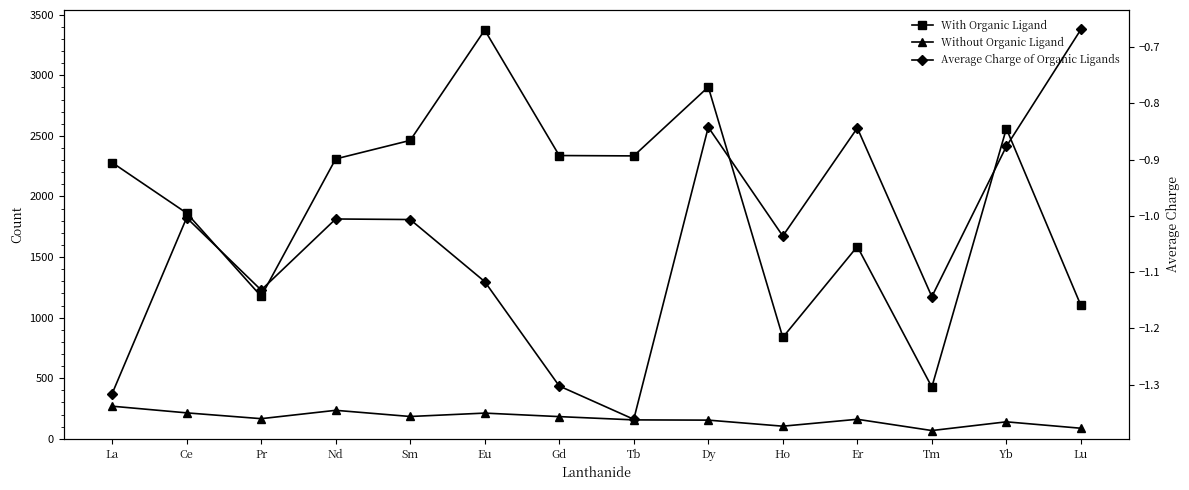

What position from the right is Tm?

3